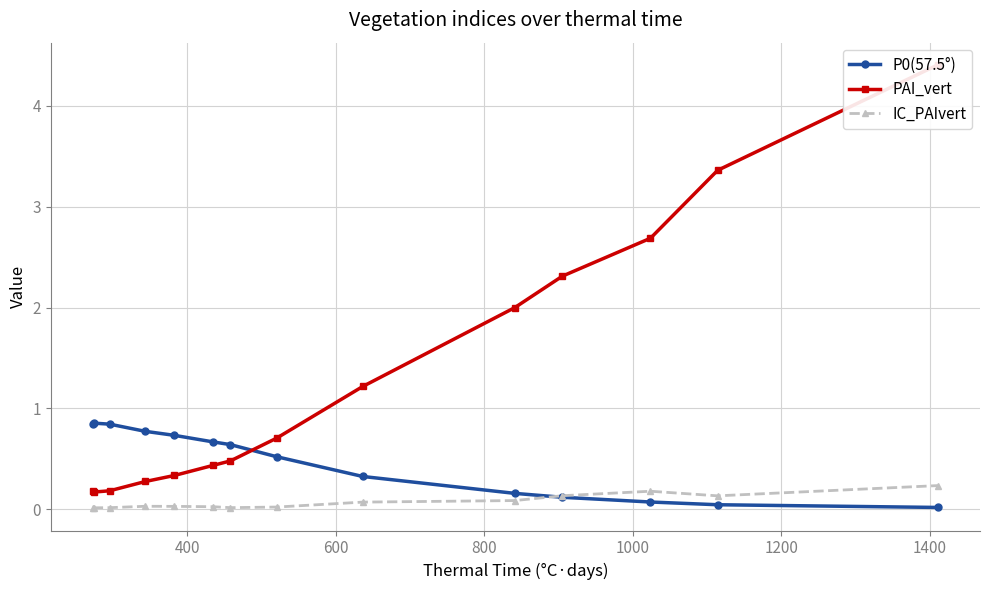

List the series in order of their overall mean, highest first.

PAI_vert, P0(57.5°), IC_PAIvert